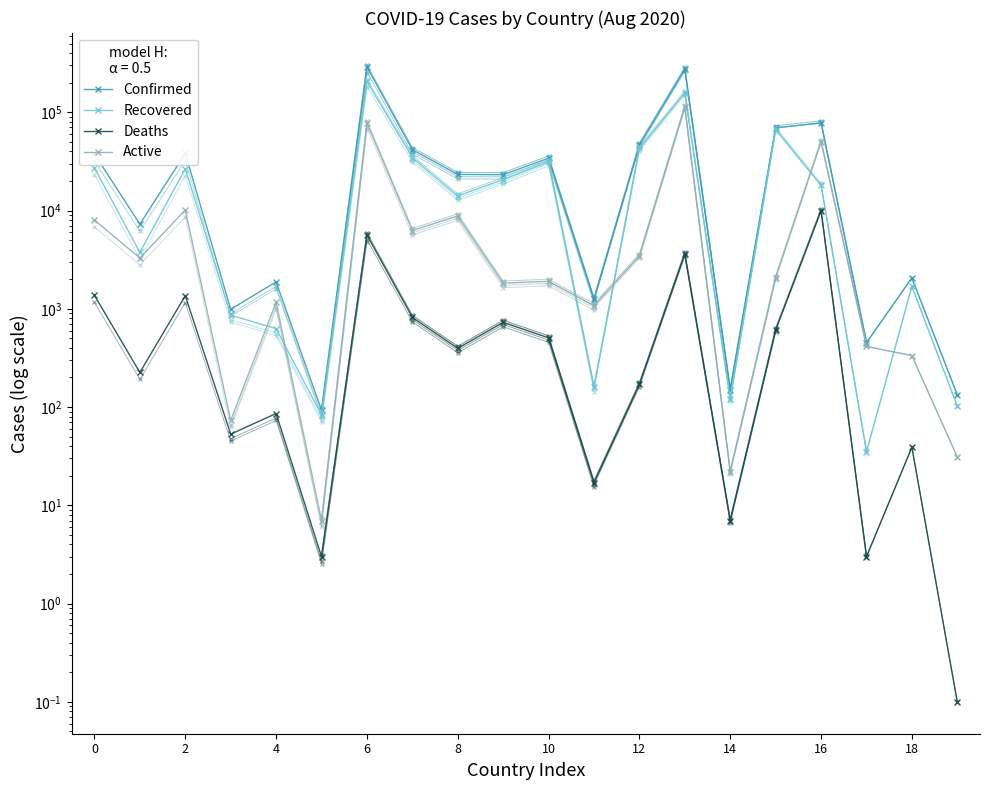

List the series in order of their overall mean, highest first.

Confirmed, Recovered, Active, Deaths